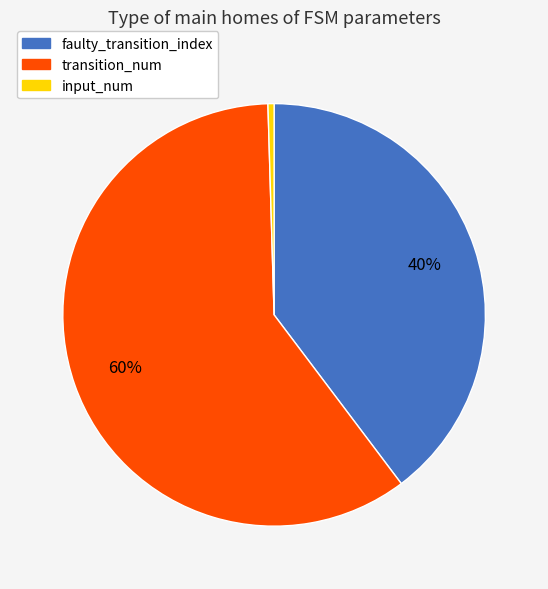

Is the sum of transition_num and input_num greater than half?

Yes